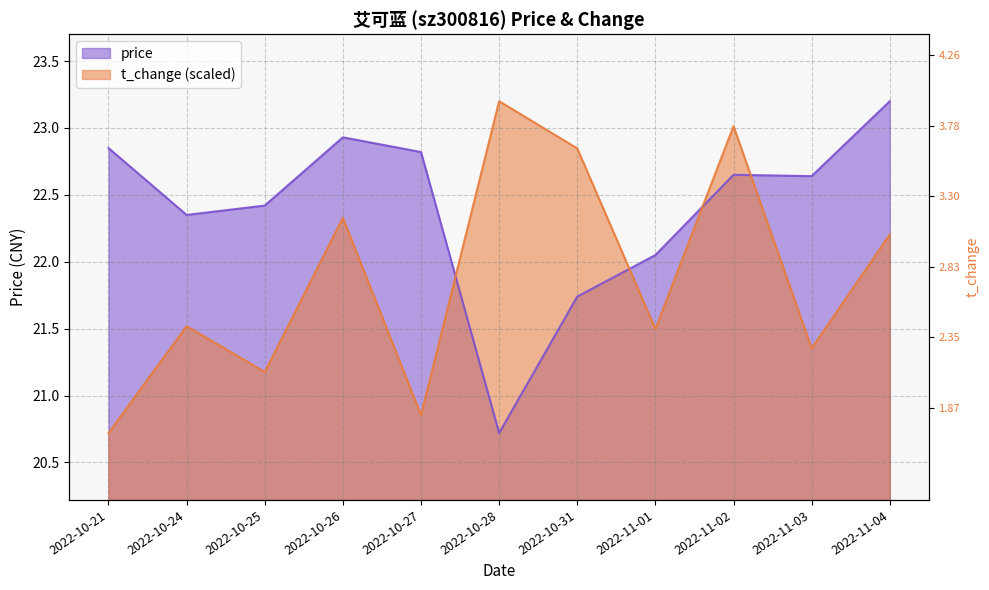

True or false: t_change has more than 0 points higher than both neighbors.

True